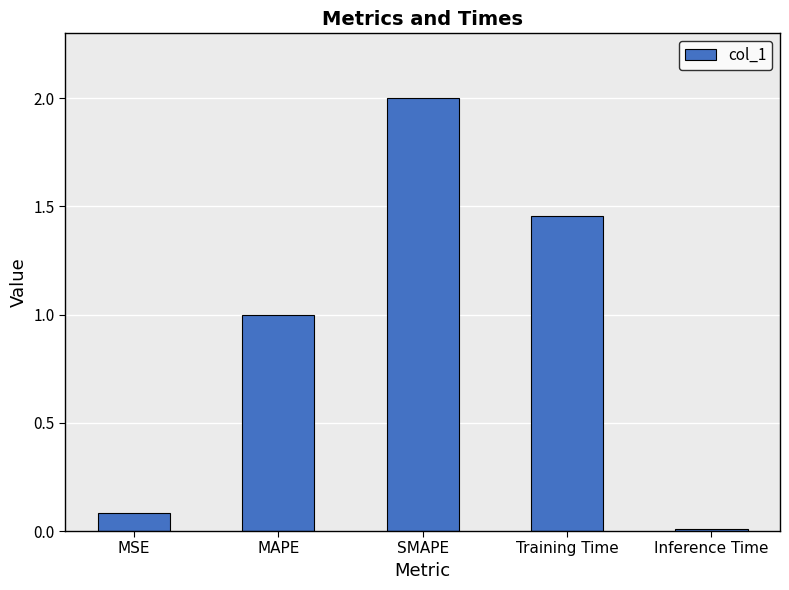

True or false: the data shows 1.7 at MAPE.

False